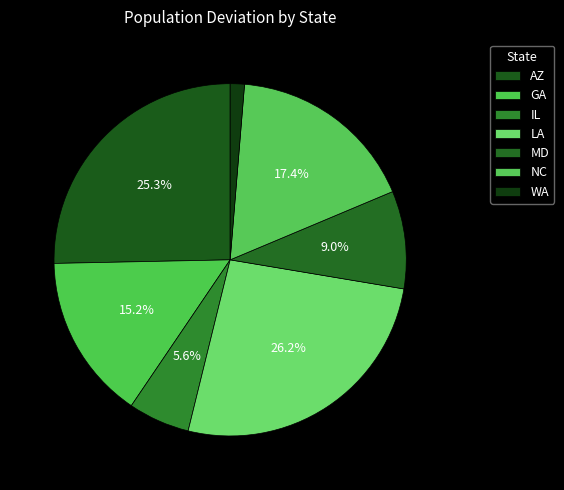

What is the total percentage of WA and LA?

27.5%